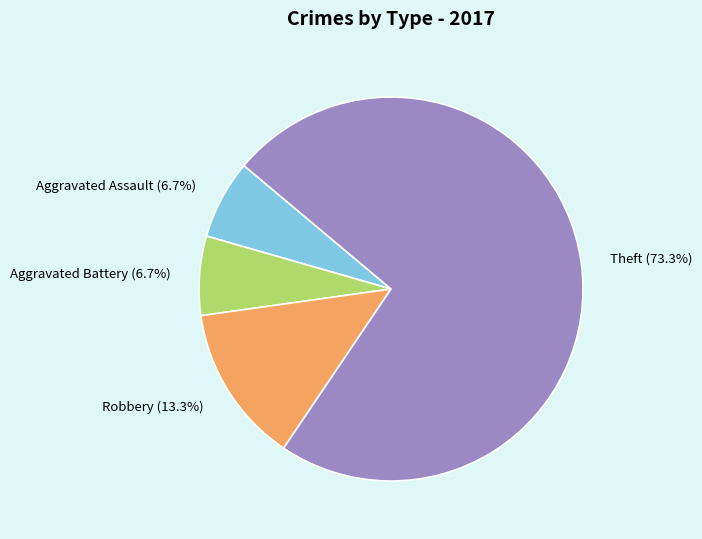

How many slices are in this pie chart?

4